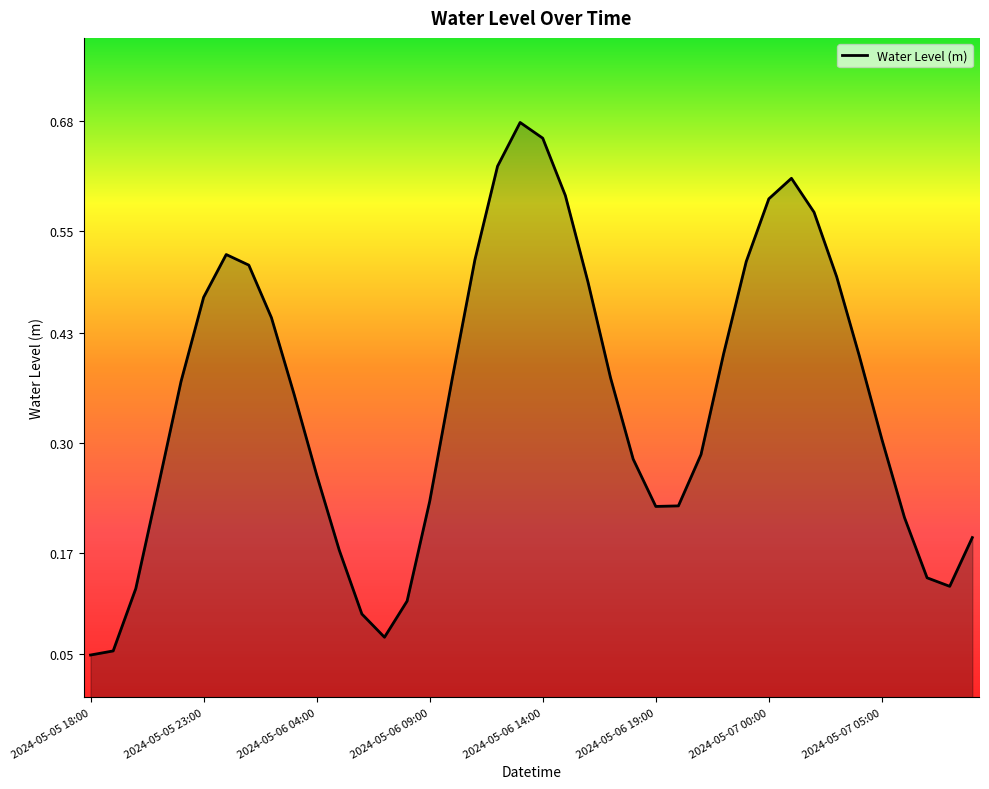

What position from the right is 2024-05-05 21:00?

37